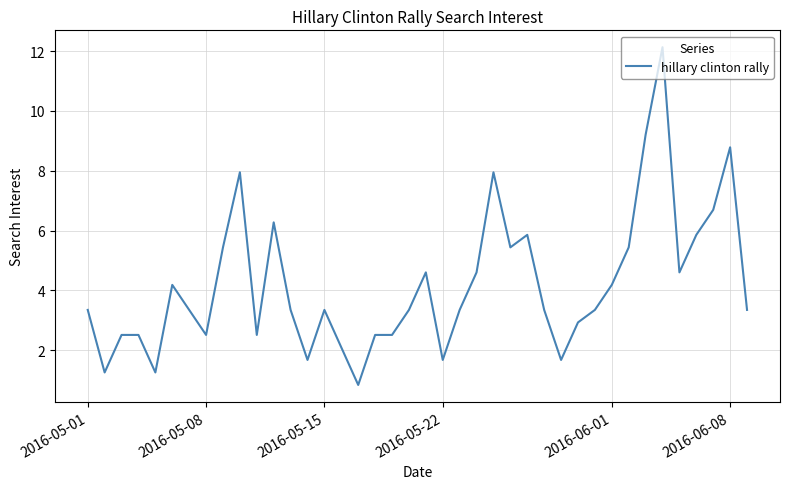

What is the maximum value shown in the chart?

12.1